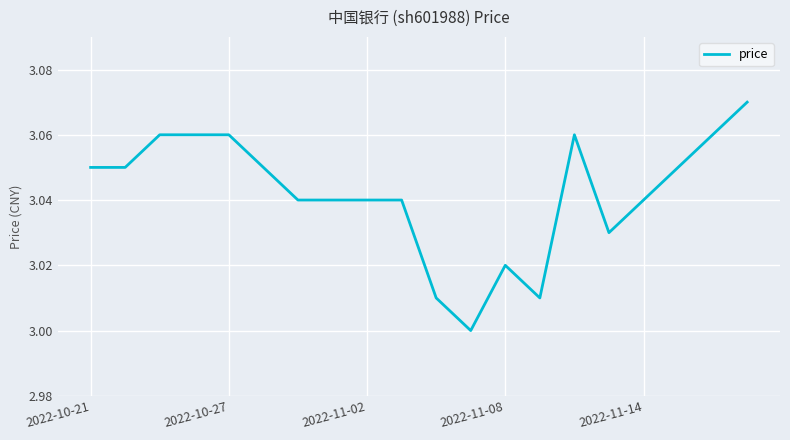

The value at 2022-11-08 is 5.4. True or false?

False